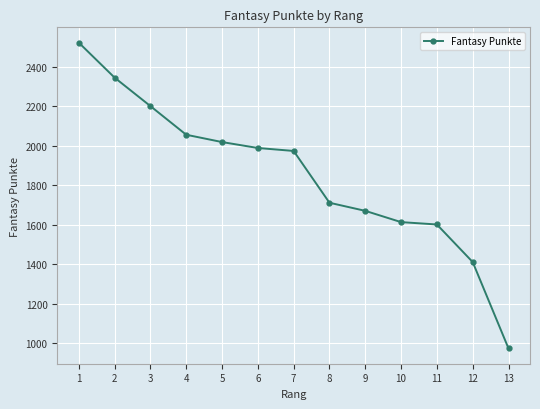

Which label corresponds to the smallest value in the chart?

13